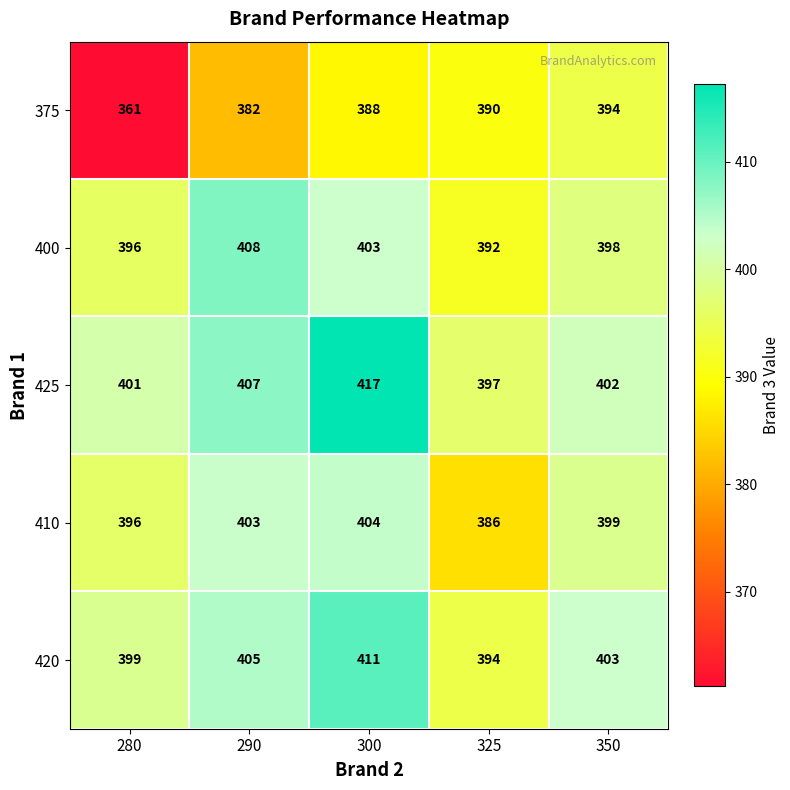

Reading right to left, list all the values displayed in this chart.

375: 394	390	388	382	361
400: 398	392	403	408	396
425: 402	397	417	407	401
410: 399	386	404	403	396
420: 403	394	411	405	399